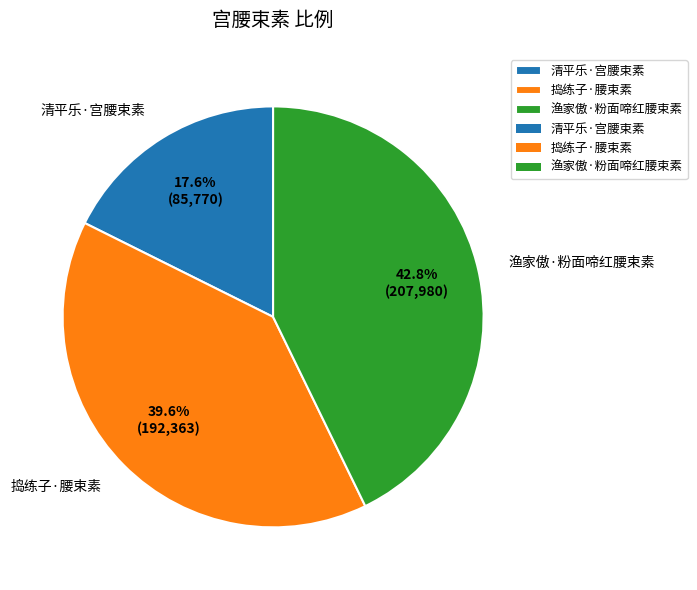

What percentage is NOT represented by 清平乐·宫腰束素?

82.4%